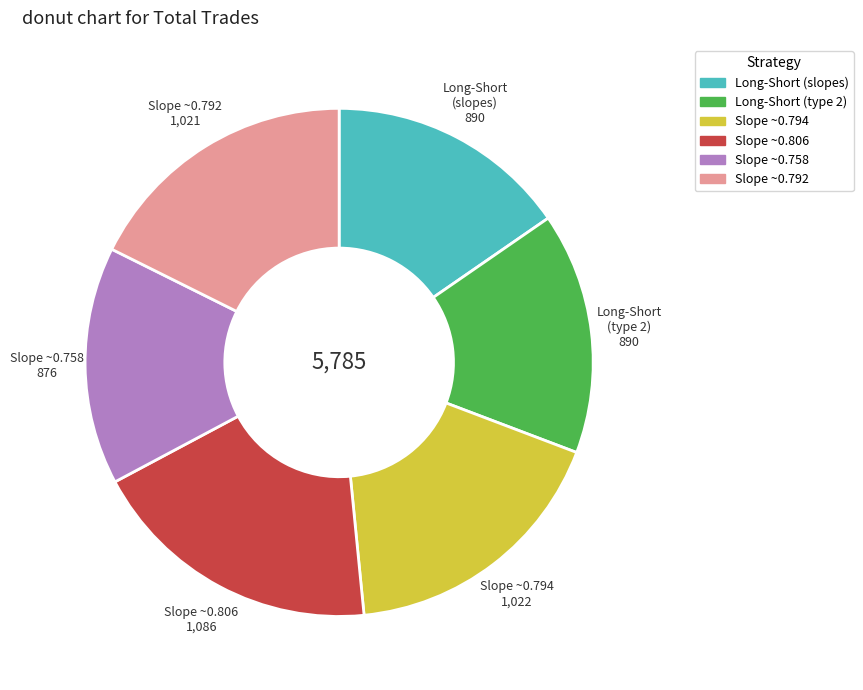

Is there a majority slice in this chart?

No